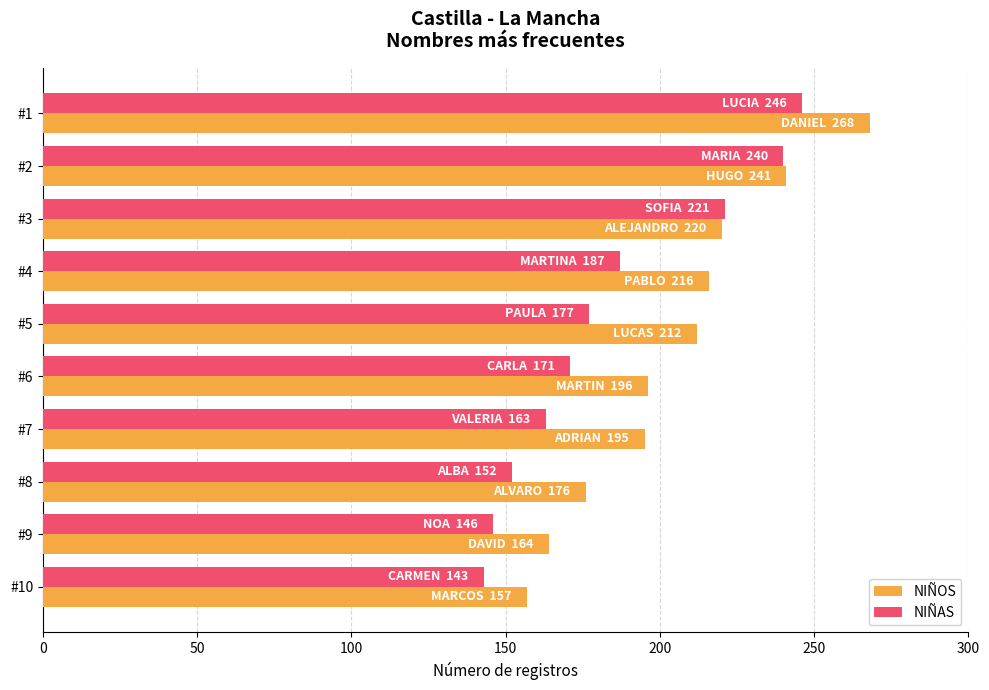

List the series in order of their overall mean, lowest first.

NIÑAS, NIÑOS